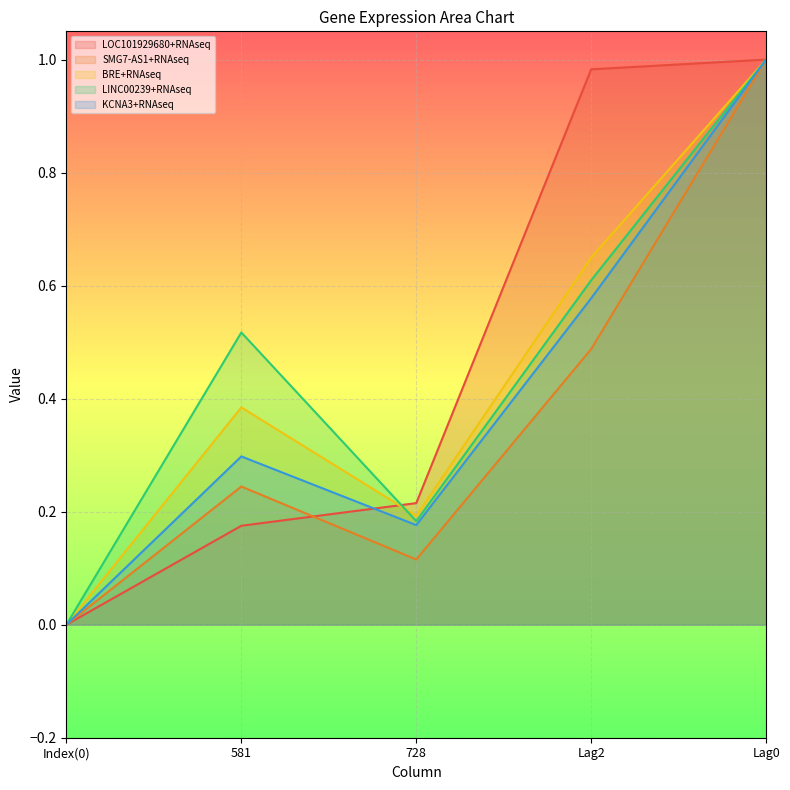

The LOC101929680+RNAseq series shows 1.0 at Lag0. True or false?

True